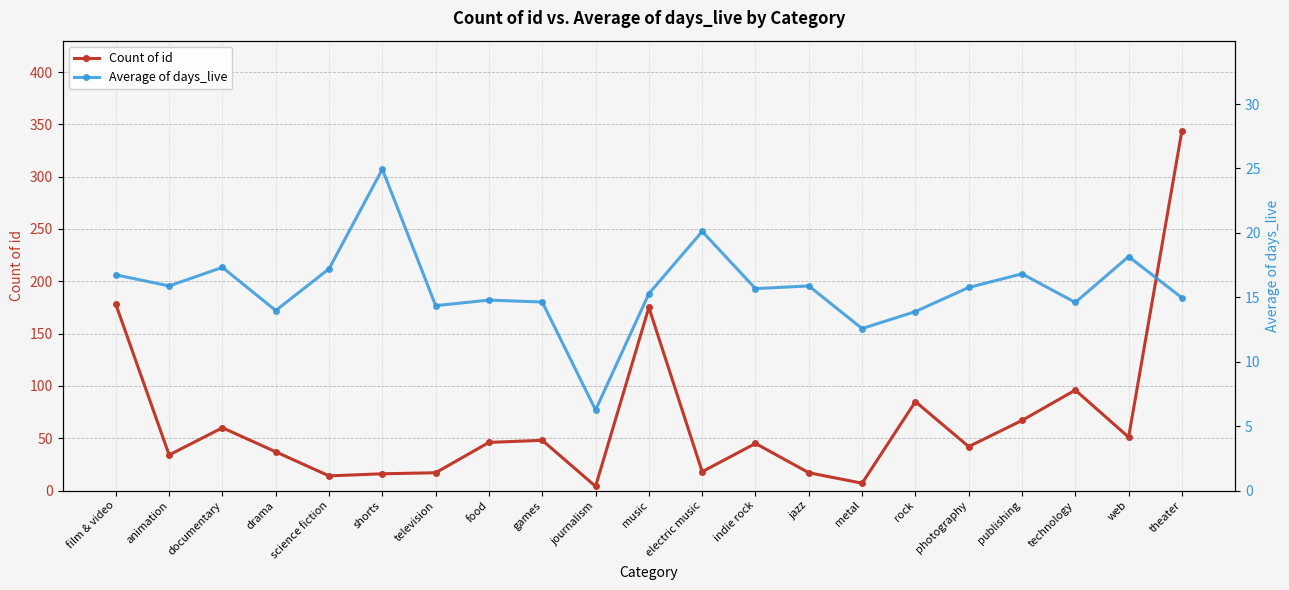

What value does the Average of days_live series have at games?

14.6